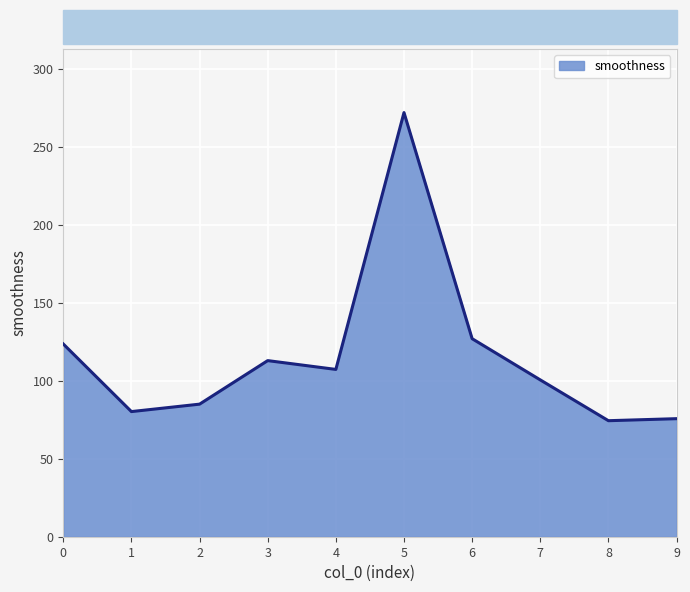

How many lines are shown in the chart?

1